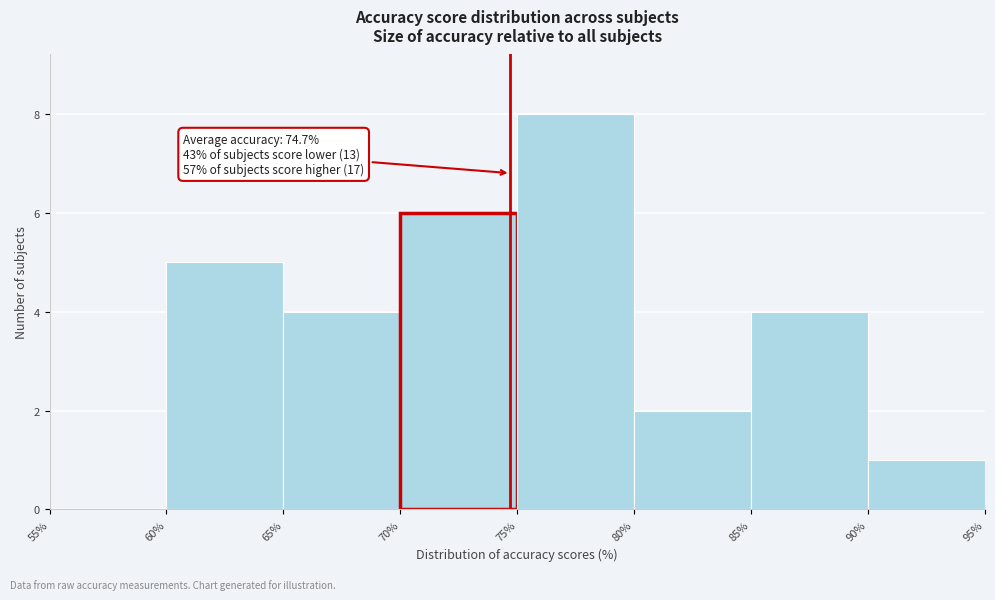

Which range on the x-axis has the tallest bar?

75% to 80%